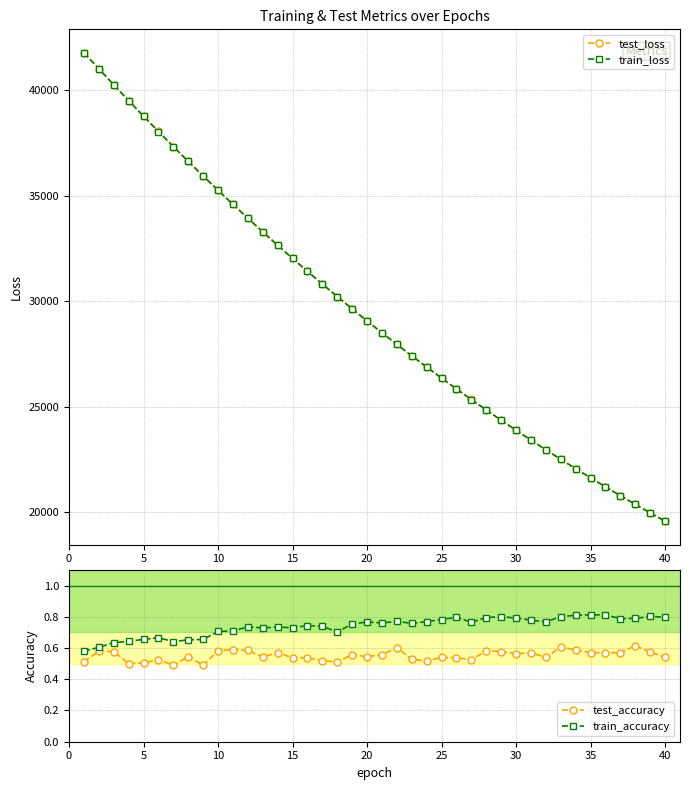

True or false: test_loss and test_accuracy intersect in this chart.

False